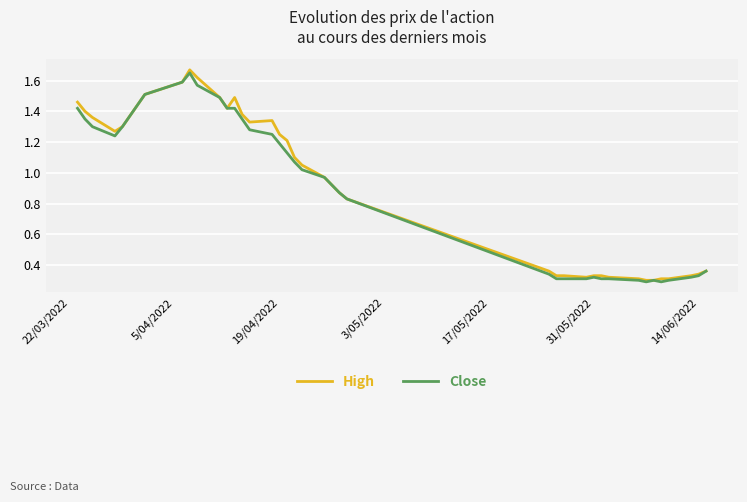

How many values in the Close series are below 1?

19